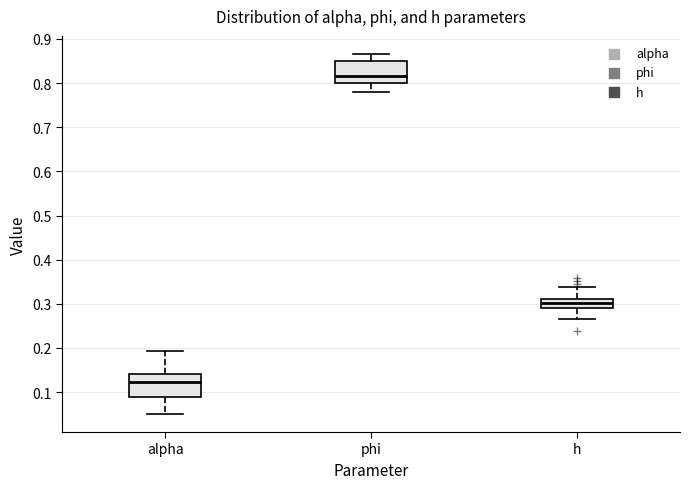

Which box has the highest median line?

phi